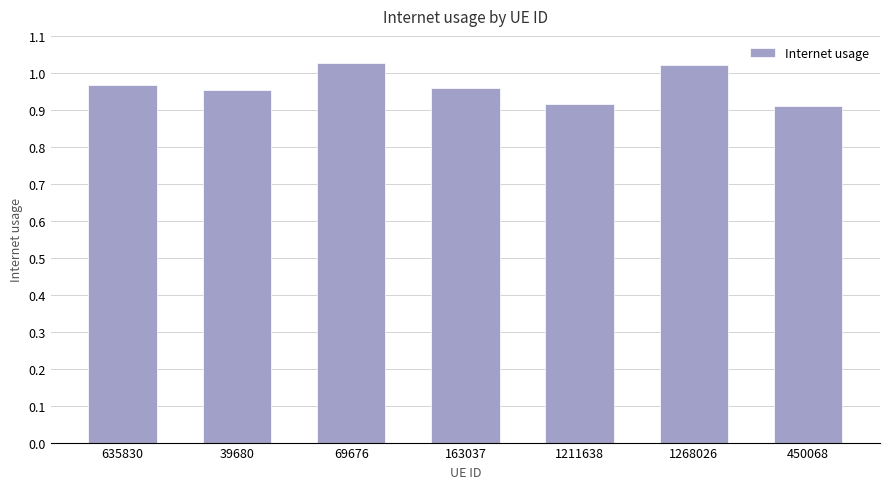

What is the sum of all values?

6.8